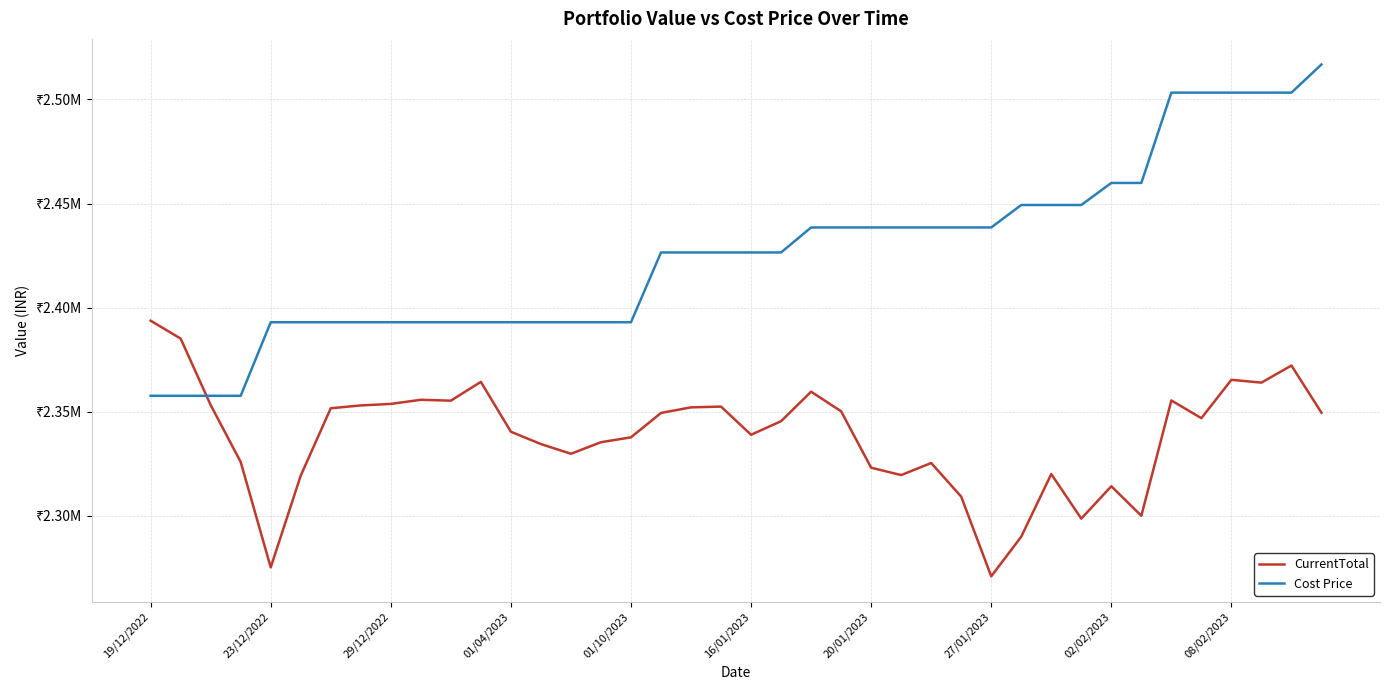

Which series ends up on top after the final intersection of CurrentTotal and Cost Price?

Cost Price